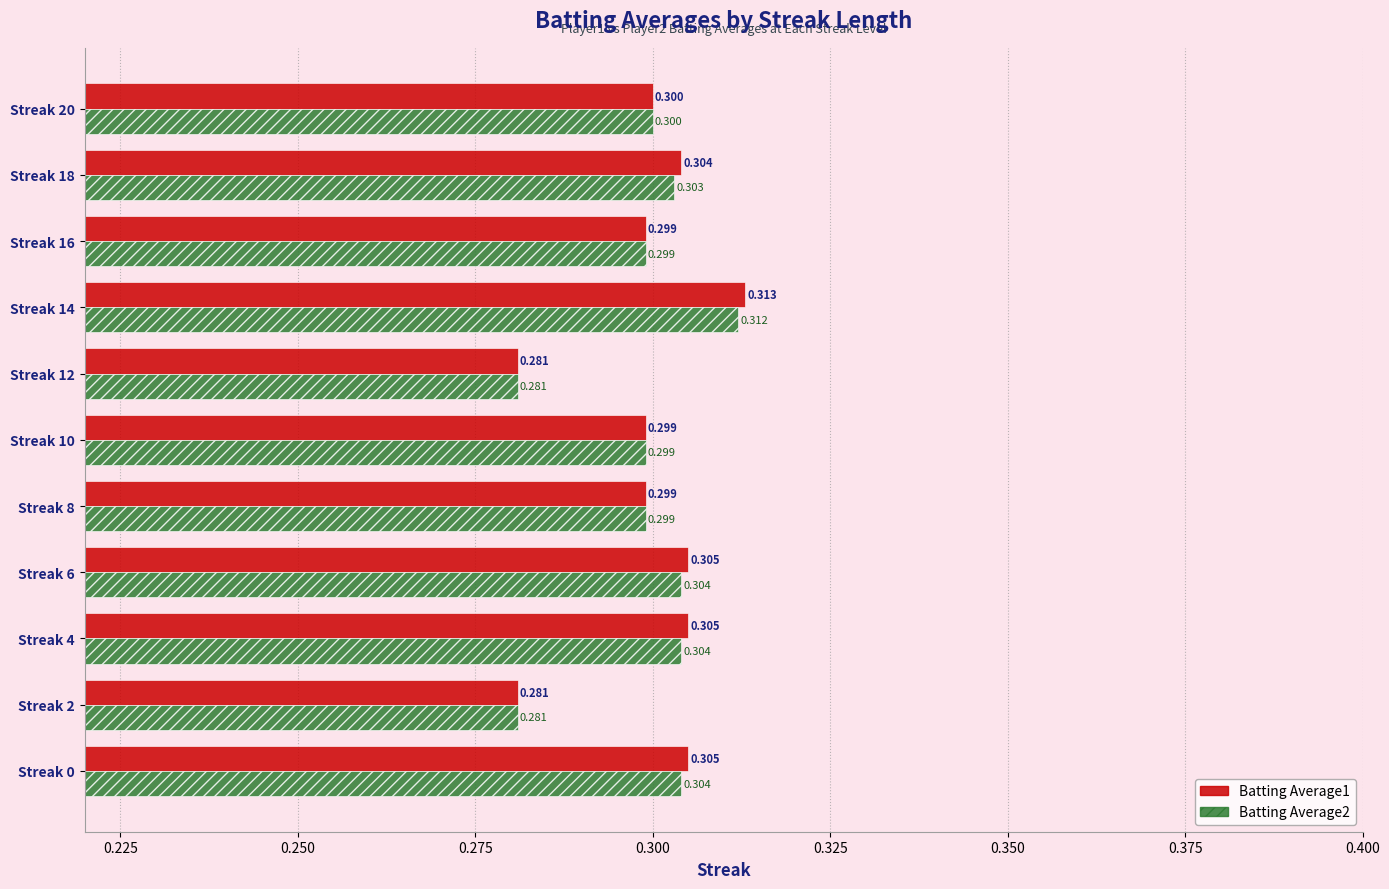

What are all the series names shown in the legend?

Batting Average1, Batting Average2